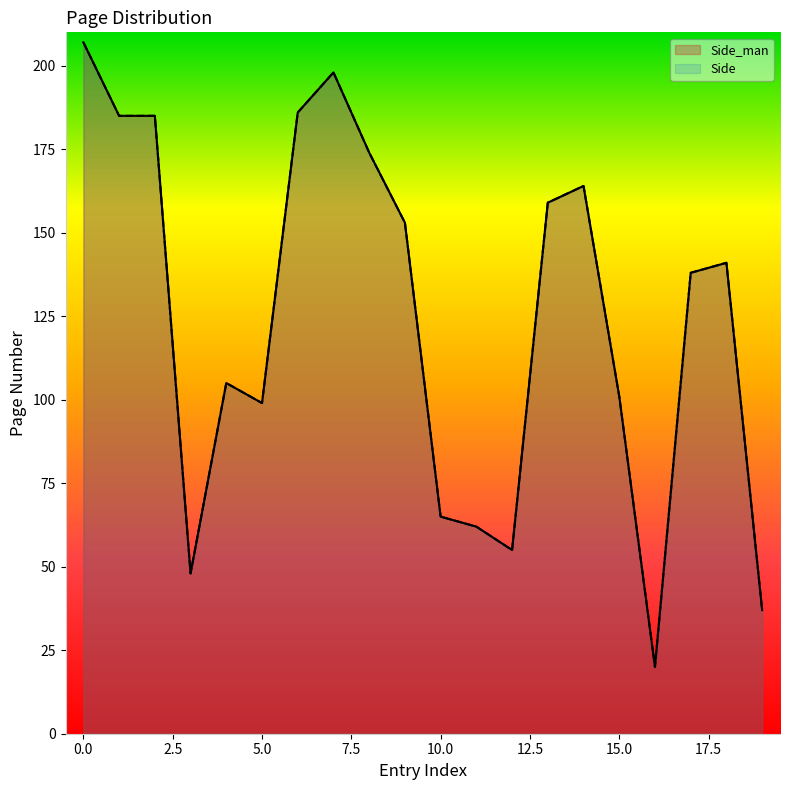

Reading right to left, what are all the values shown in this chart?

Side_man: 19=37	18=141	17=138	16=20	15=101	14=164	13=159	12=55	11=62	10=65	9=153	8=174	7=198	6=186	5=99	4=105	3=48	2=185	1=185	0=207
Side: 19=37	18=141	17=138	16=20	15=101	14=164	13=159	12=55	11=62	10=65	9=153	8=174	7=198	6=186	5=99	4=105	3=48	2=185	1=185	0=207